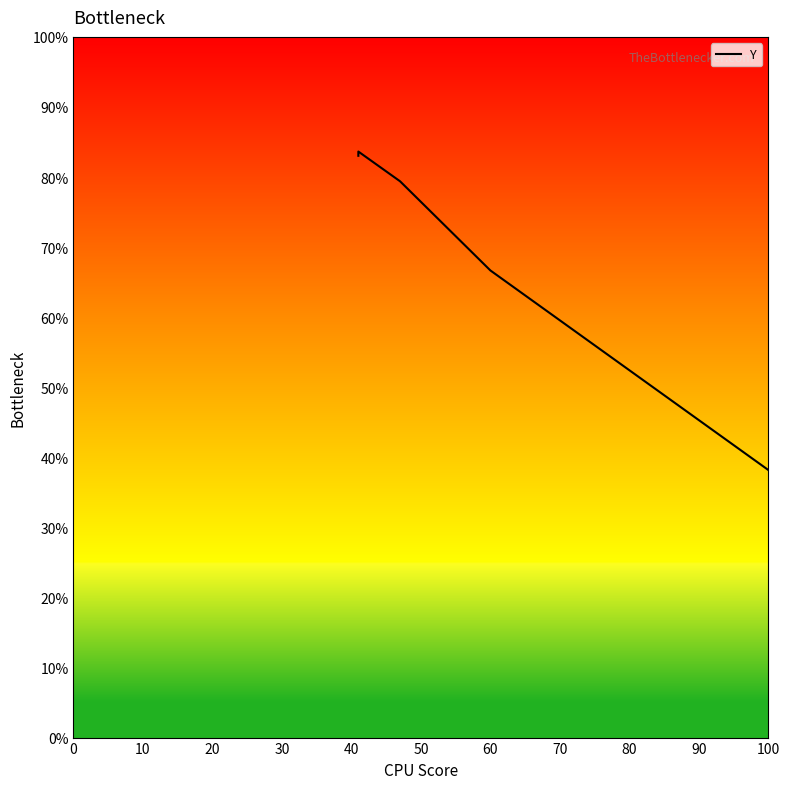

Is it true that the value at 60 is 96.1?

False